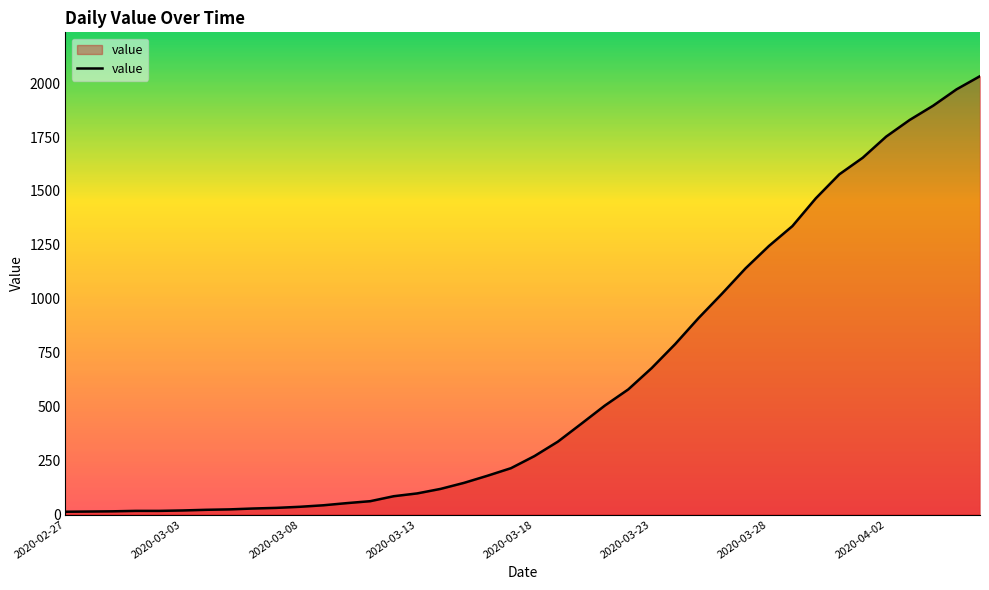

What is the difference between the maximum and minimum values?

2019